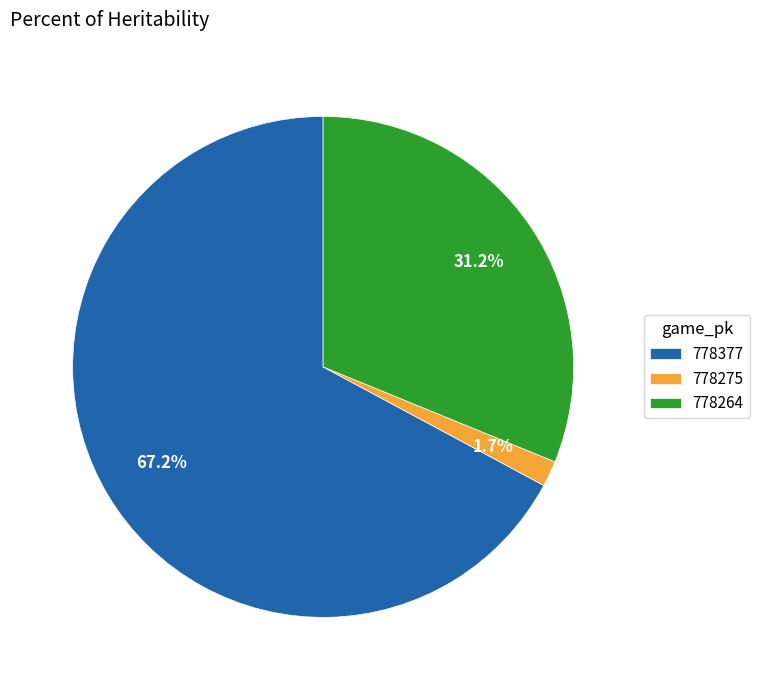

Do 778377 and 778264 together represent more than half of the pie?

Yes